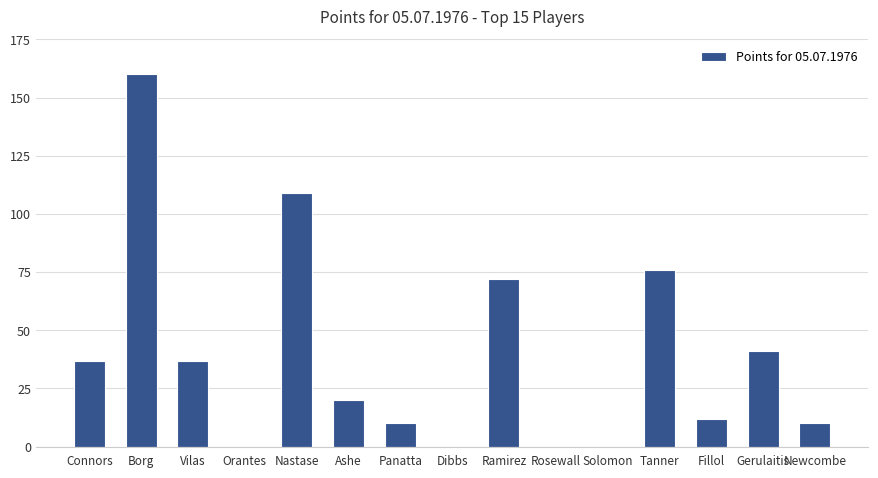

Is it true that the value at Dibbs is 0?

True